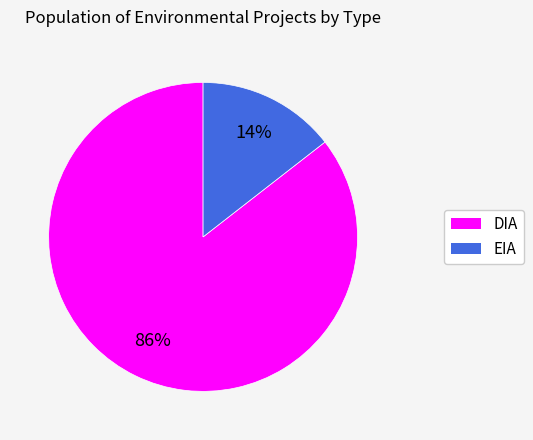

Rank the categories by value from highest to lowest.

DIA, EIA